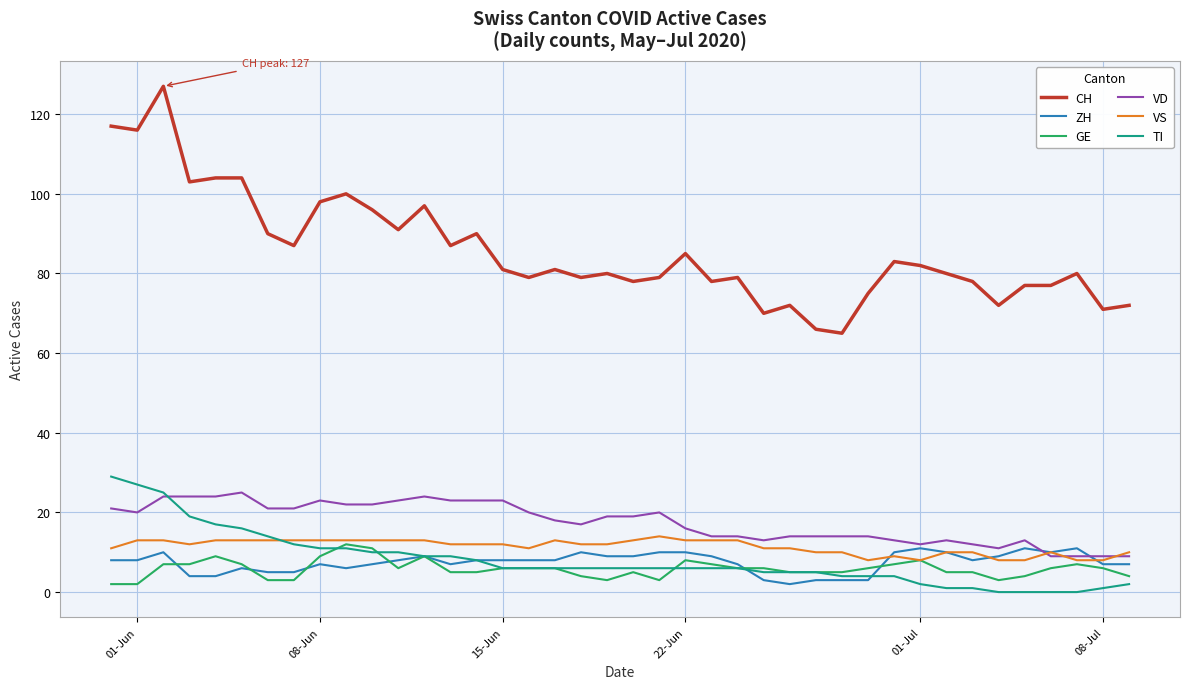

What are all the series names shown in the legend?

CH, ZH, GE, VD, VS, TI